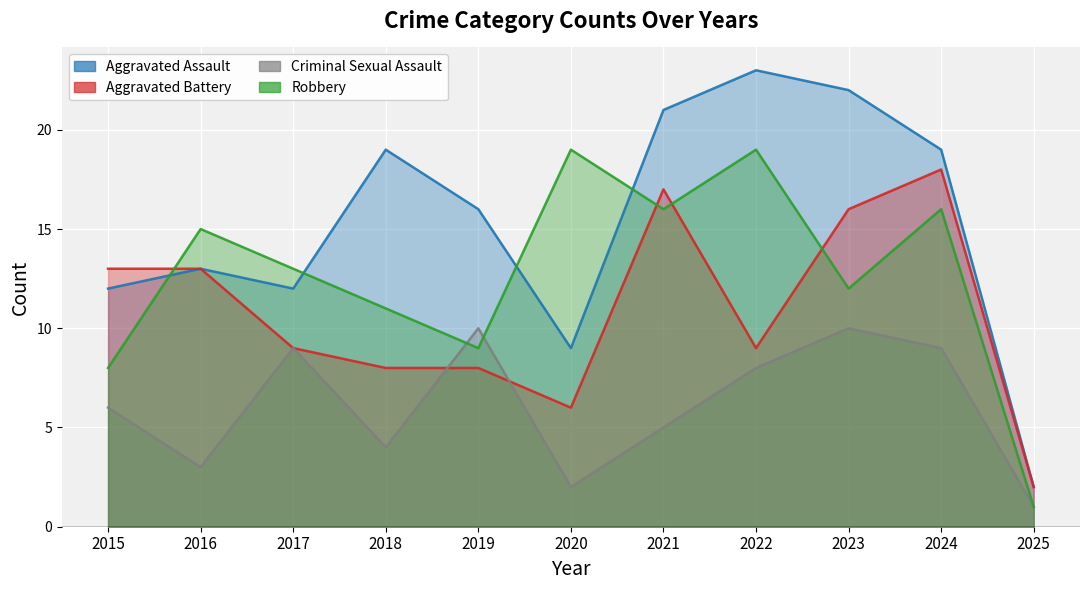

Reading left to right, extract all data points from this chart.

Aggravated Assault: 12	13	12	19	16	9	21	23	22	19	2
Aggravated Battery: 13	13	9	8	8	6	17	9	16	18	2
Criminal Sexual Assault: 6	3	9	4	10	2	5	8	10	9	1
Robbery: 8	15	13	11	9	19	16	19	12	16	1